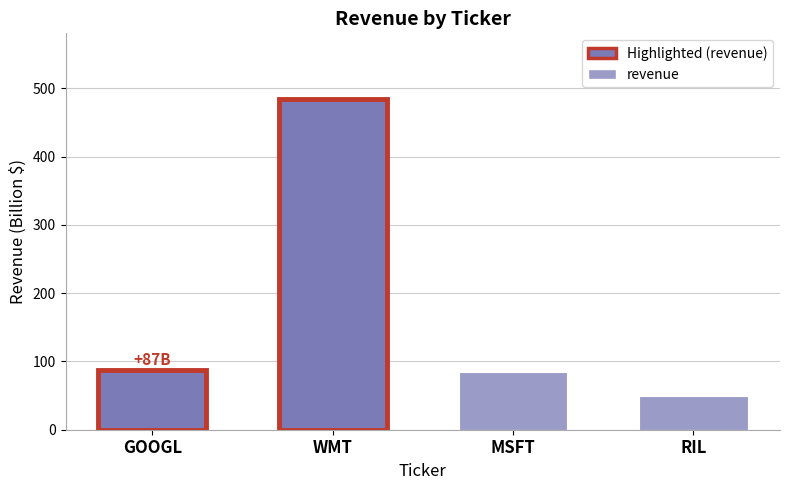

What is the value of the 4th bar from the left?

50